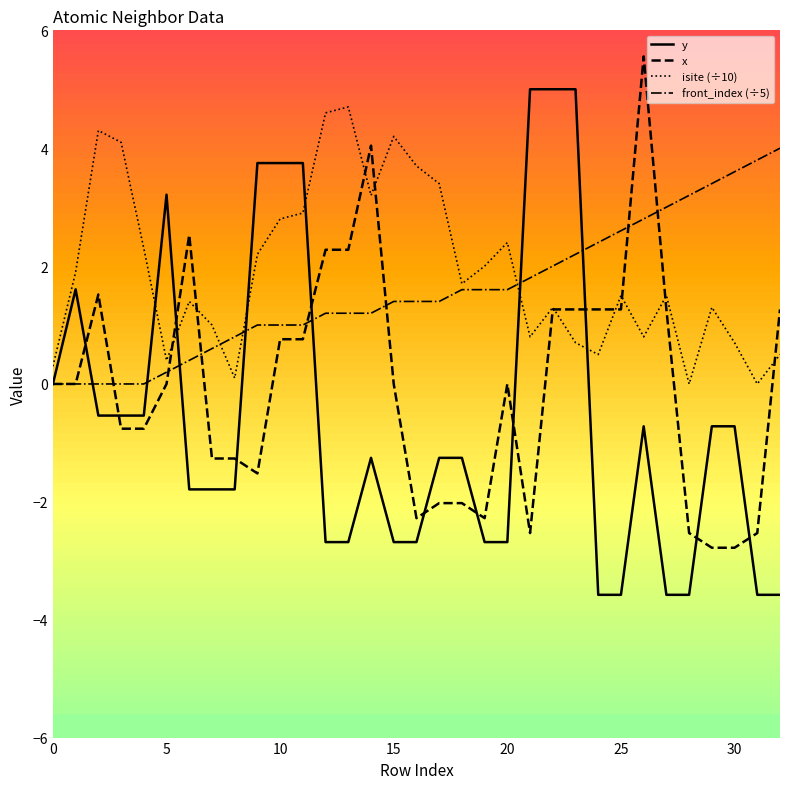

What is the smallest value displayed?

-3.6